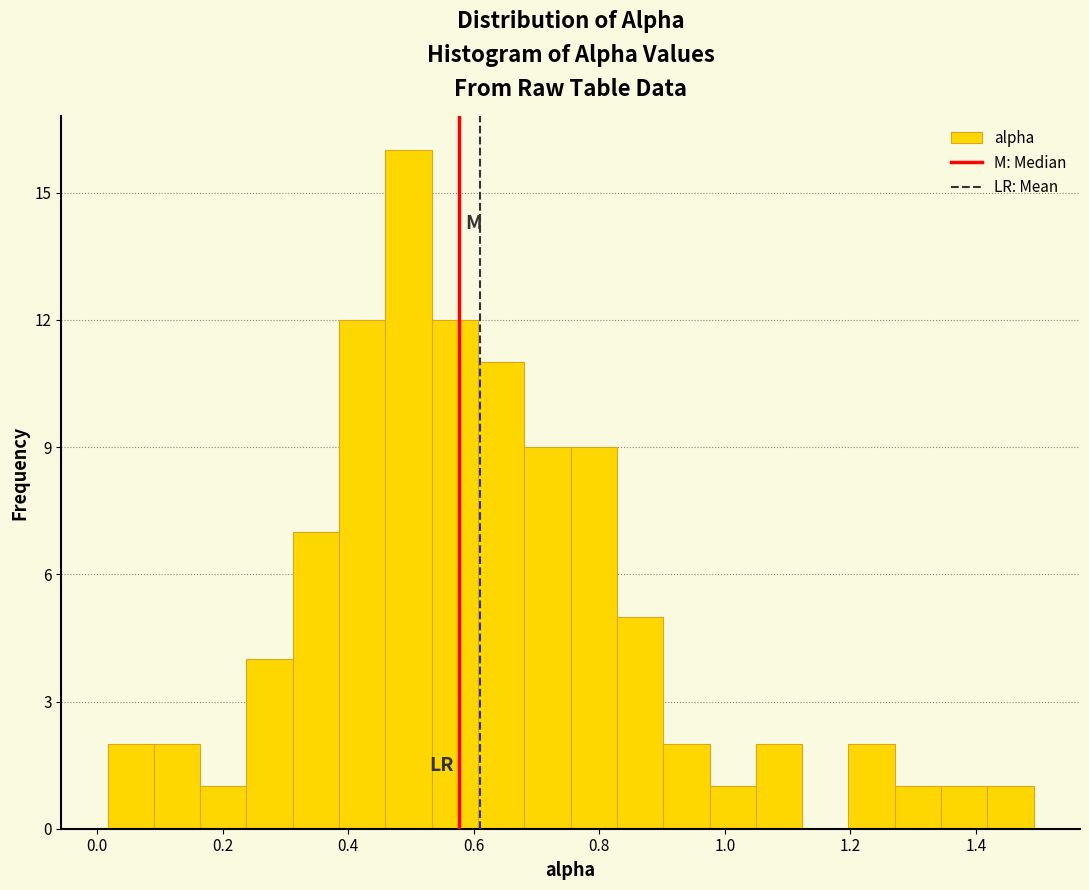

Around what value on the x-axis is the tallest bar? Give the approximate position of its centre, as read against the axis.

0.50